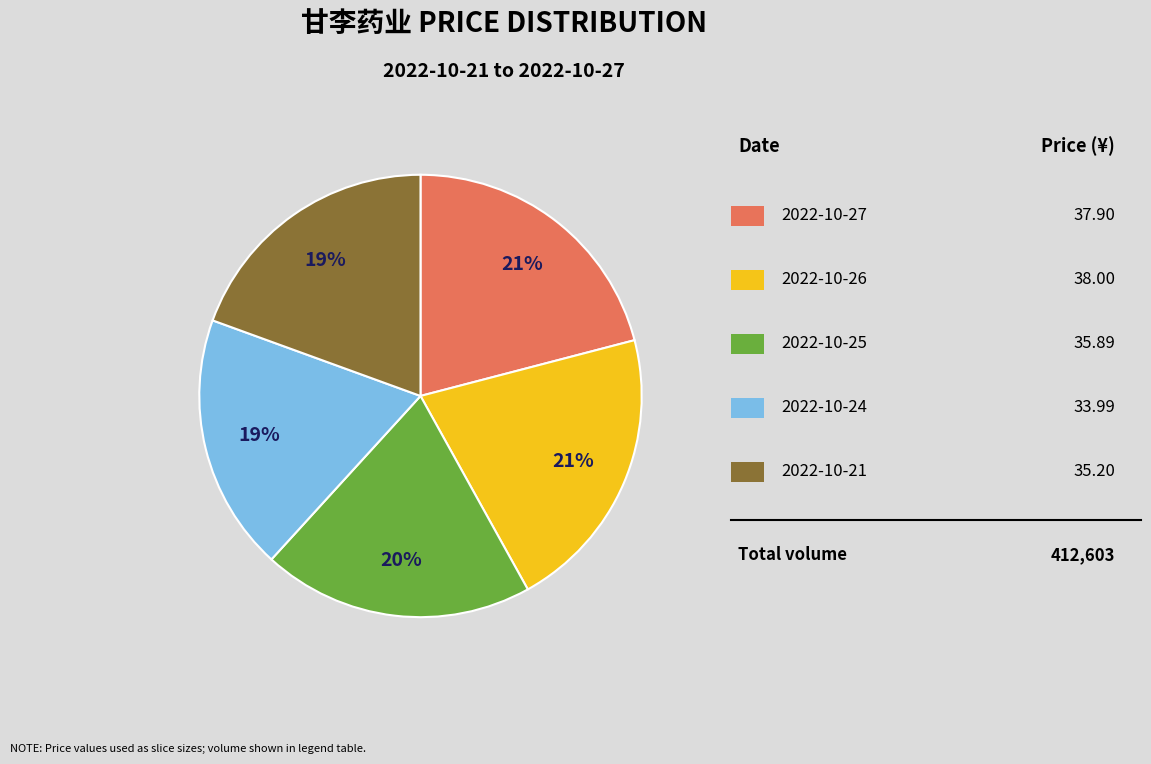

Is there a majority slice in this chart?

No